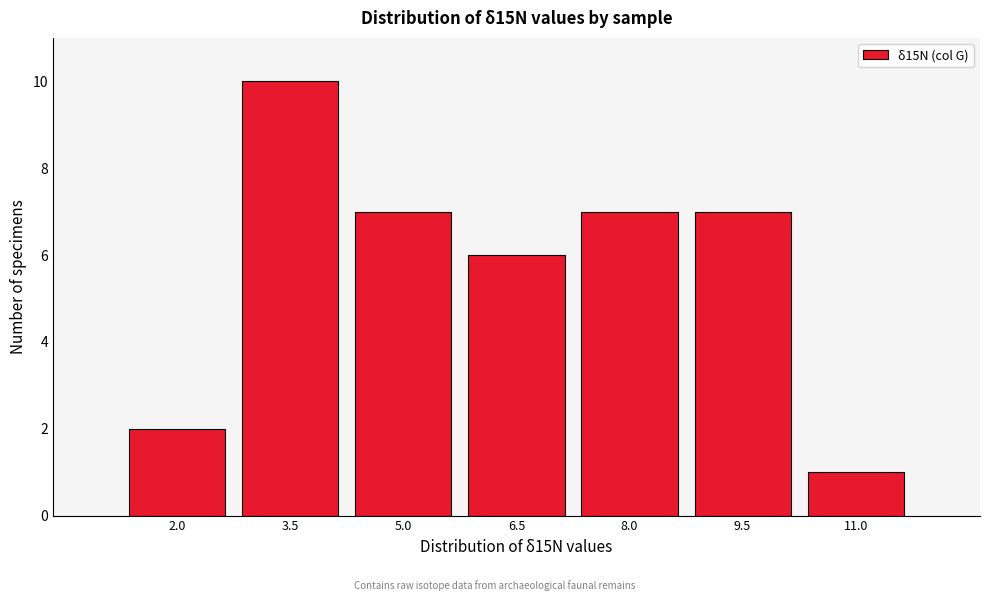

Reading right to left, extract all data points from this chart.

11.0=1	9.5=7	8.0=7	6.5=6	5.0=7	3.5=10	2.0=2